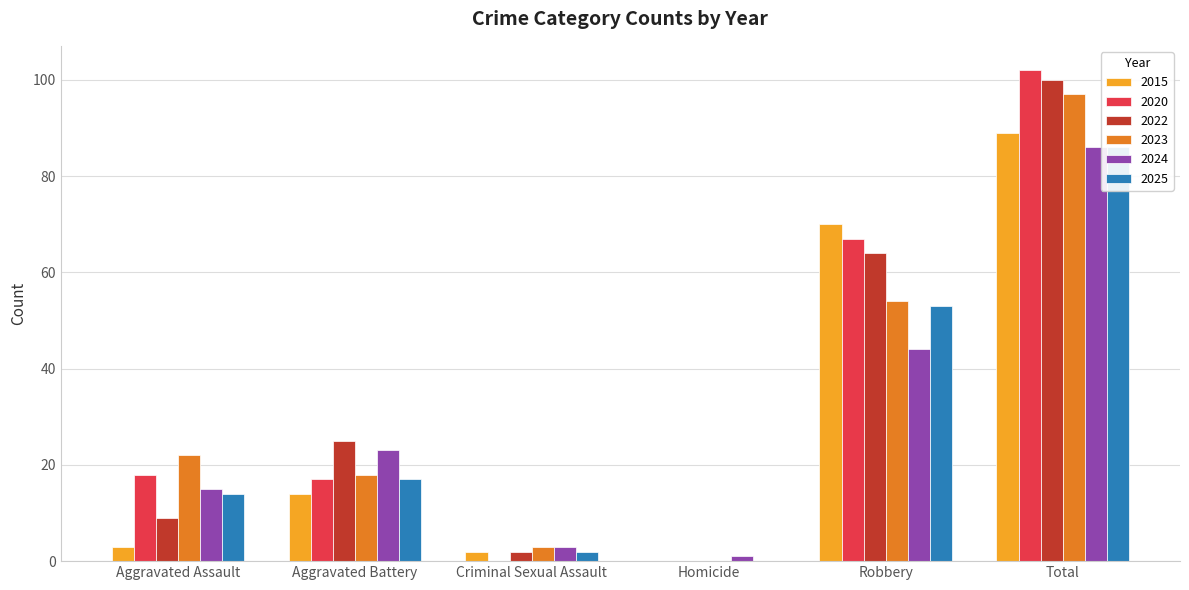

Are the bars grouped side by side (vs. stacked)?

Yes